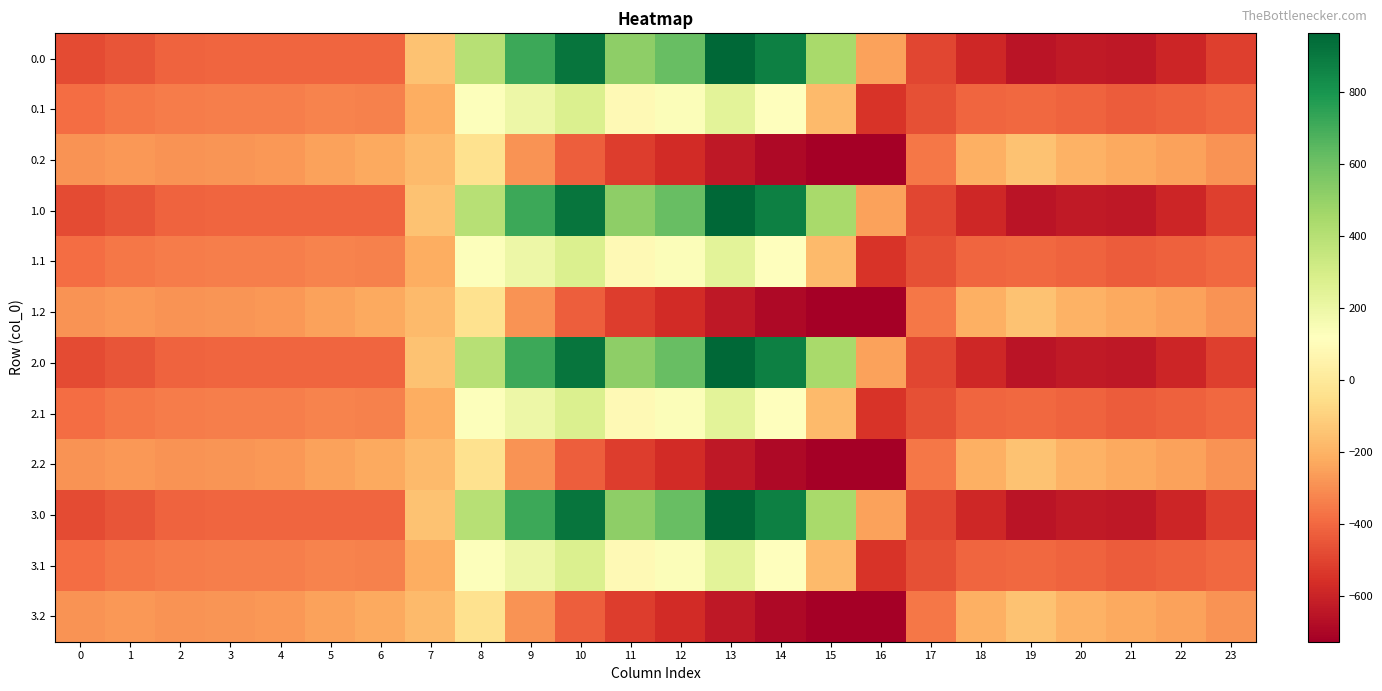

Rank the series by their maximum value, from lowest to highest.

0.2, 1.2, 2.2, 3.2, 0.1, 1.1, 2.1, 3.1, 0.0, 1.0, 2.0, 3.0